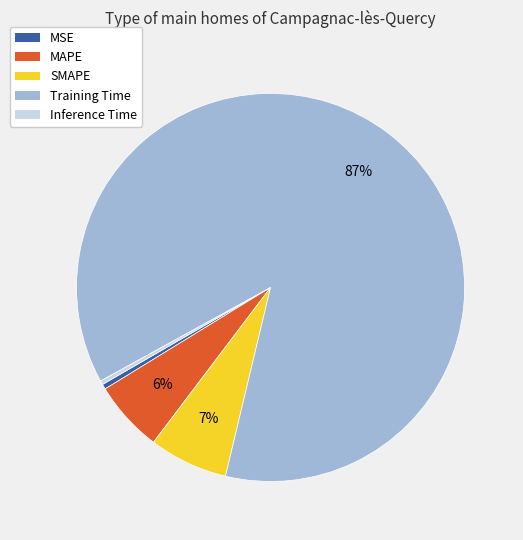

Is it true that MSE is 0% of the pie?

True